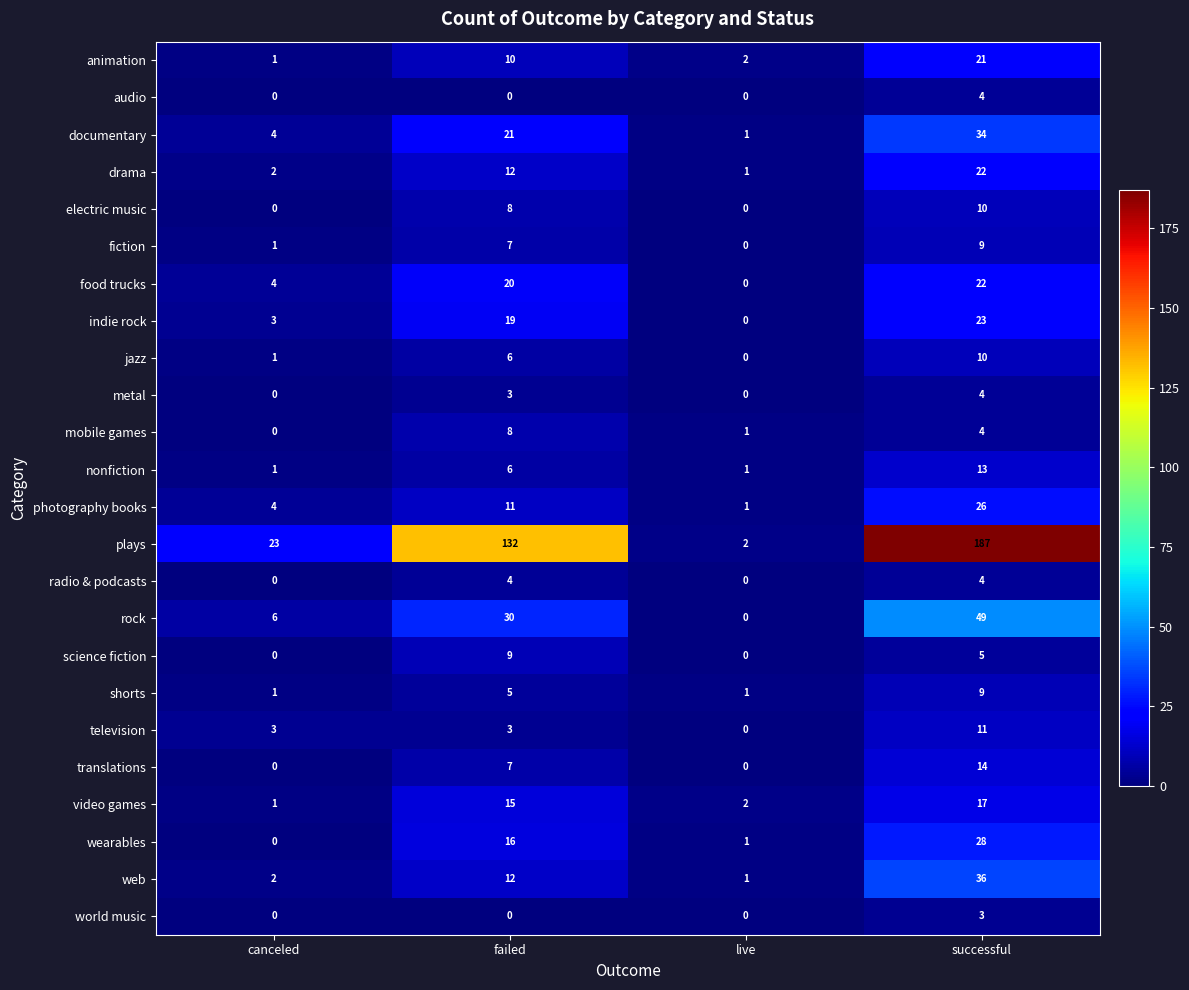

What is the average value of the fiction series?

4